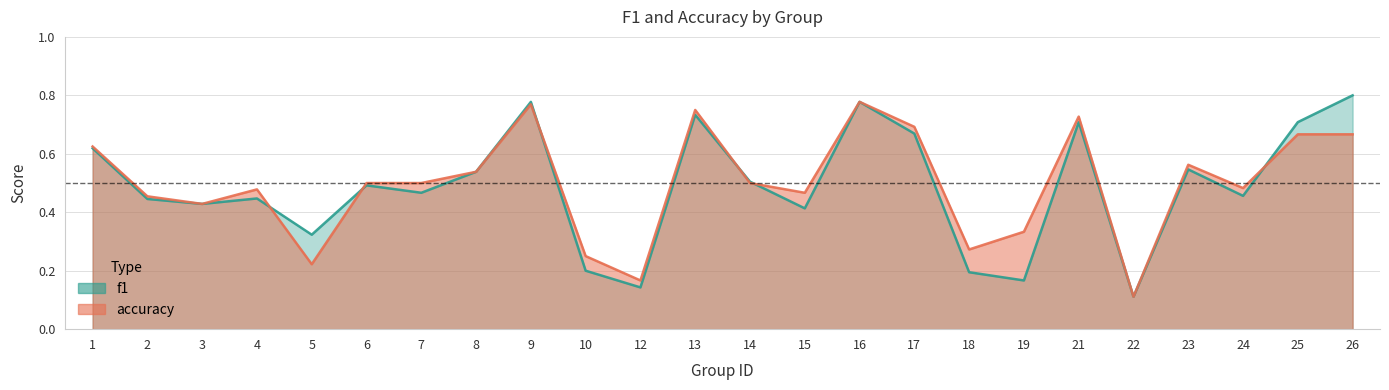

At which category does the chart reach its peak across all series?

26